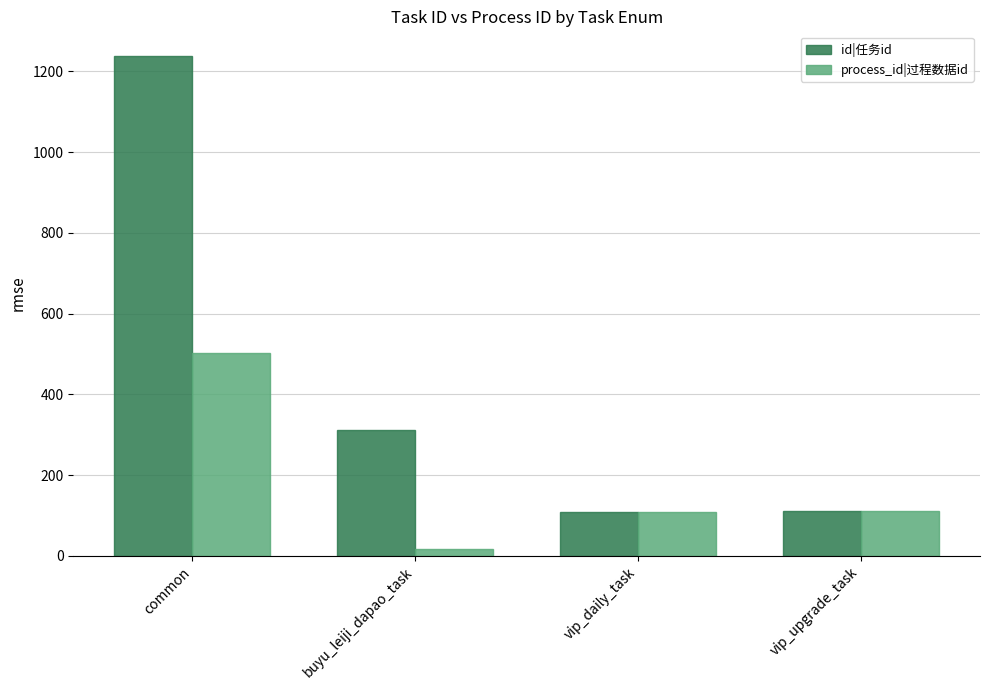

What is the sum of the id|任务id values at common and vip_upgrade_task?

1348